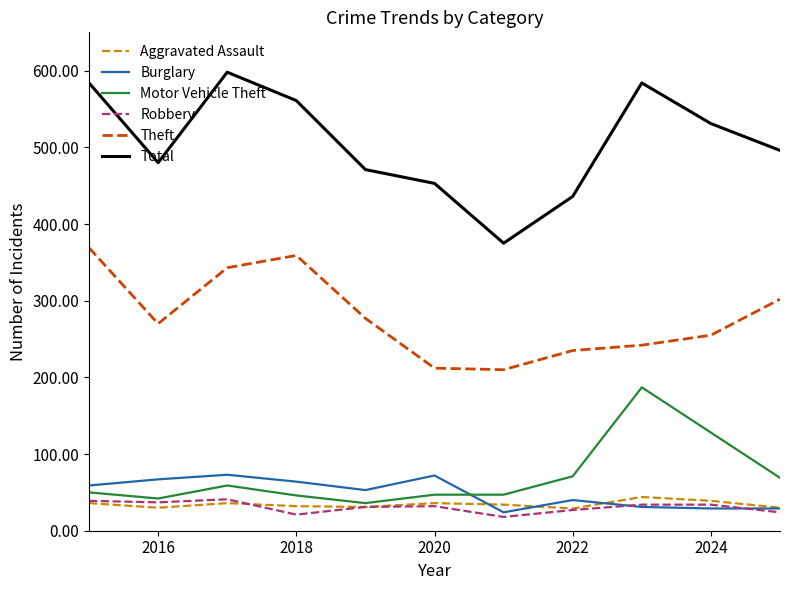

Which series has the largest range (max minus min)?

Total